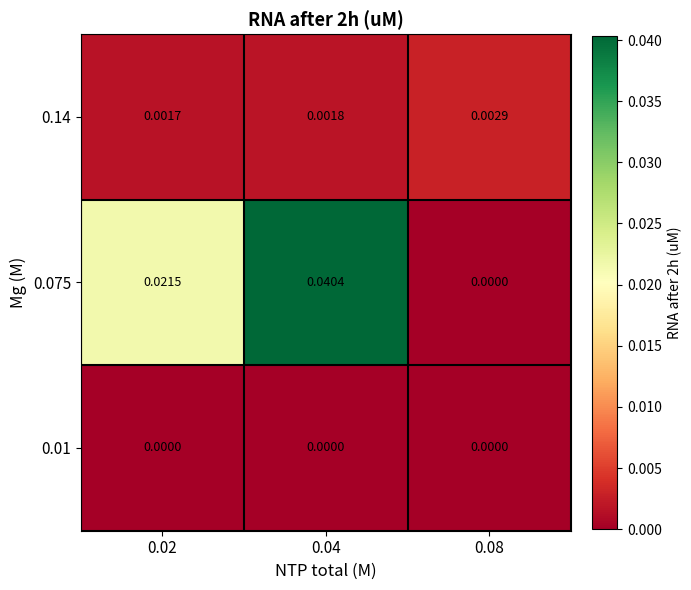

How many series are shown in this chart?

3